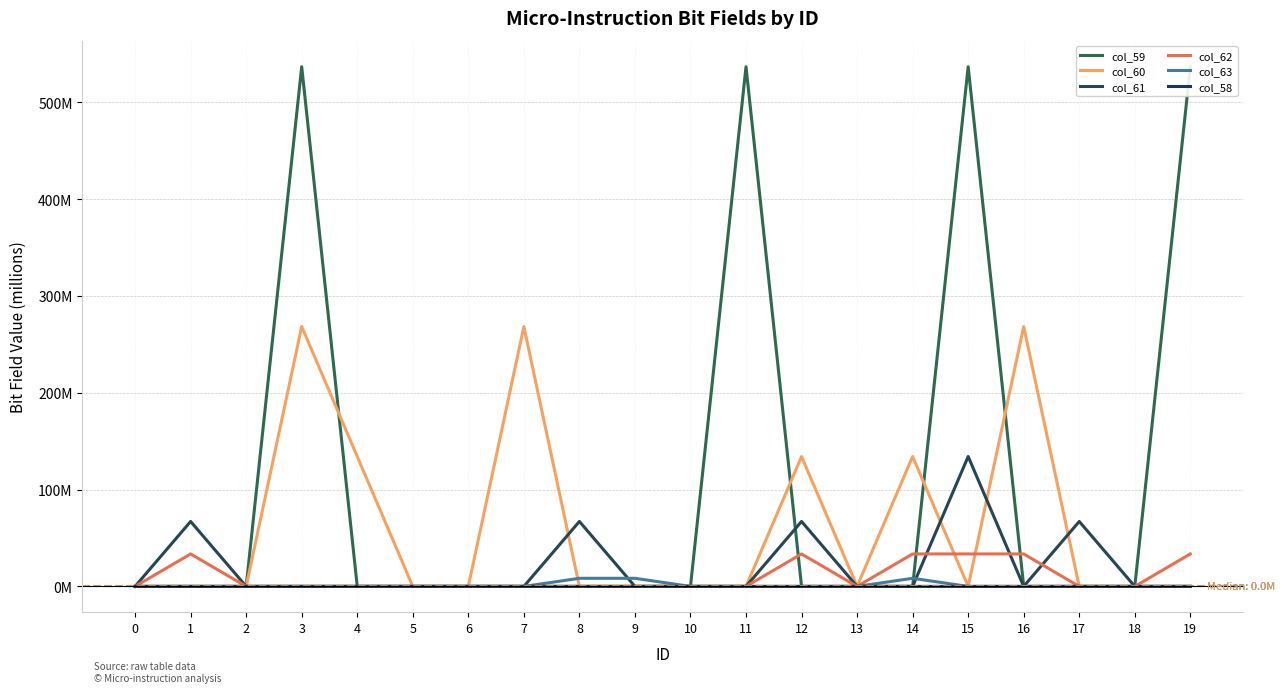

Reading right to left, extract all data points from this chart.

col_59: 536.9	0.0	0.0	0.0	536.9	0.0	0.0	0.0	536.9	0.0	0.0	0.0	0.0	0.0	0.0	0.0	536.9	0.0	0.0	0.0
col_60: 0.0	0.0	0.0	268.4	0.0	134.2	0.0	134.2	0.0	0.0	0.0	0.0	268.4	0.0	0.0	134.2	268.4	0.0	0.0	0.0
col_61: 0.0	0.0	67.1	0.0	134.2	0.0	0.0	67.1	0.0	0.0	0.0	67.1	0.0	0.0	0.0	0.0	0.0	0.0	67.1	0.0
col_62: 33.6	0.0	0.0	33.6	33.6	33.6	0.0	33.6	0.0	0.0	0.0	0.0	0.0	0.0	0.0	0.0	0.0	0.0	33.6	0.0
col_63: 0.0	0.0	0.0	0.0	0.0	8.4	0.0	0.0	0.0	0.0	8.4	8.4	0.0	0.0	0.0	0.0	0.0	0.0	0.0	0.0
col_58: 0.0	0.0	0.0	0.0	0.0	0.0	0.0	0.0	0.0	0.0	0.0	0.0	0.0	0.0	0.0	0.0	0.0	0.0	0.0	0.0